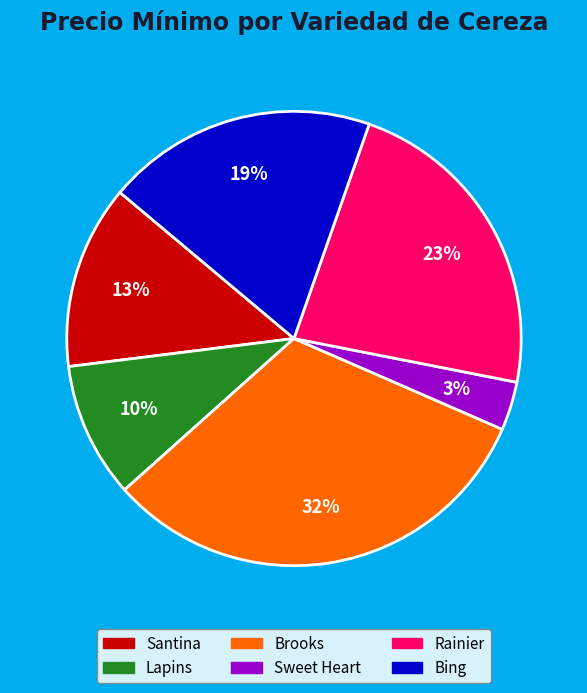

Count the number of slices in the pie.

6